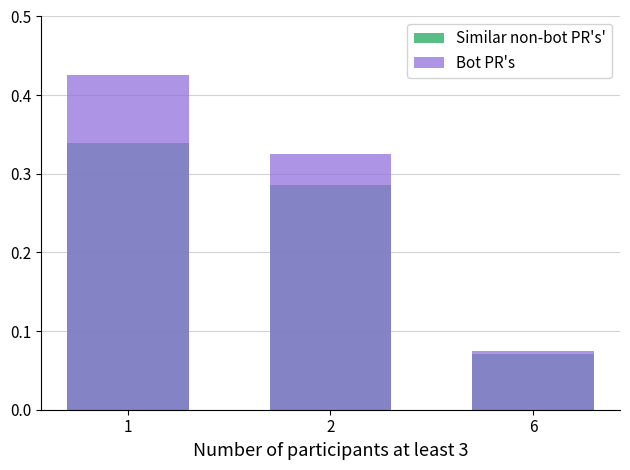

Which series has the largest total across all categories?

Bot PR's